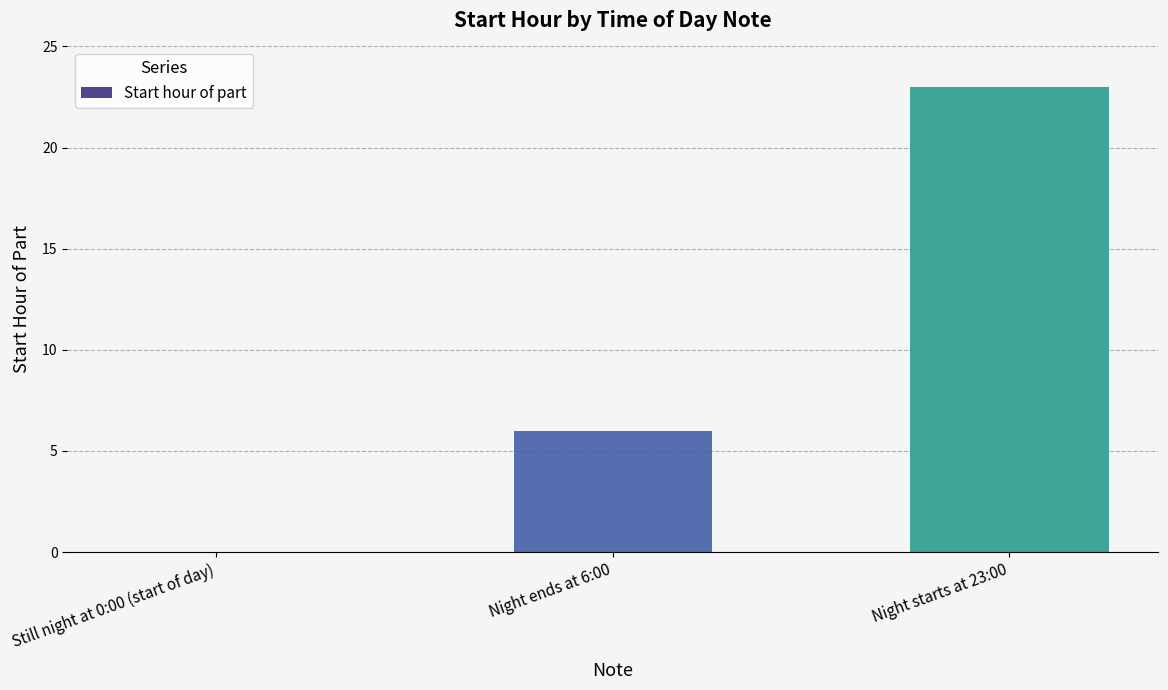

At which category does the chart reach its peak across all series?

Night starts at 23:00